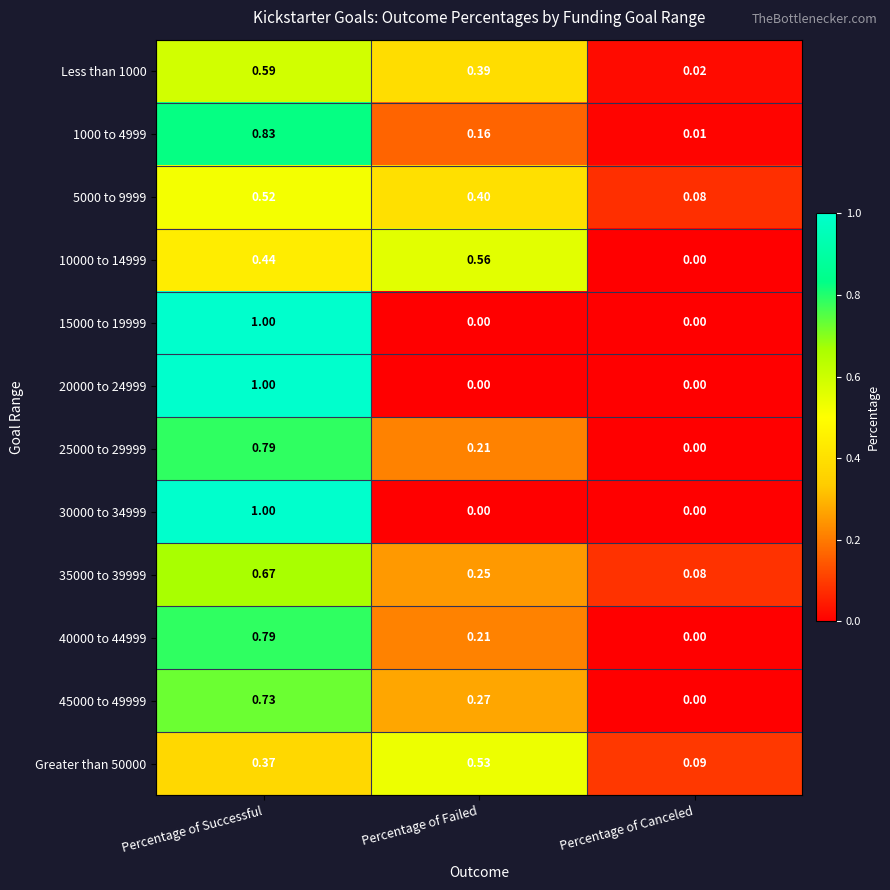

Rank the categories by 45000 to 49999 value from highest to lowest.

Percentage of Successful, Percentage of Failed, Percentage of Canceled